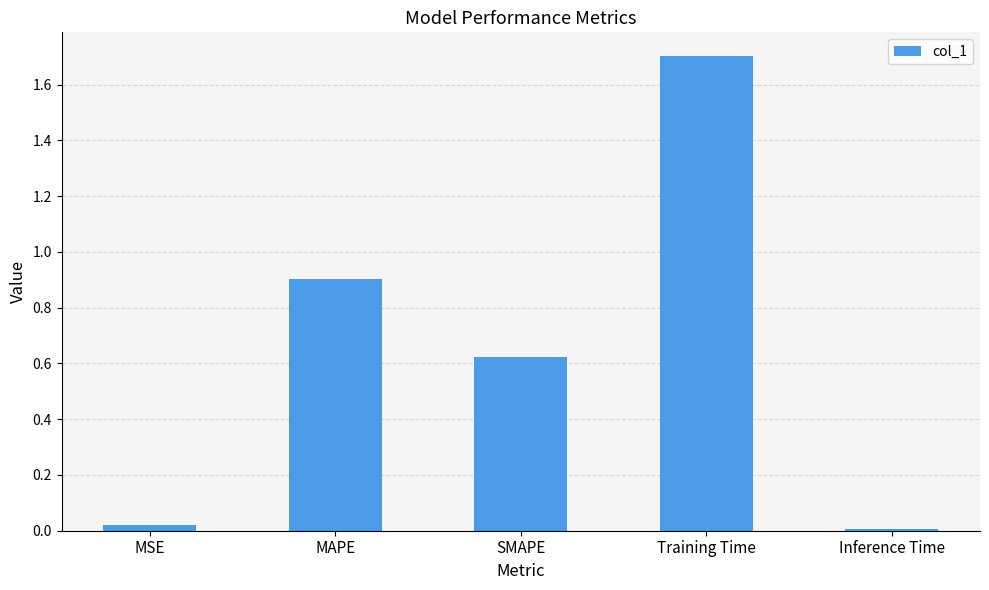

Is it true that the value at Inference Time is 0.0?

True